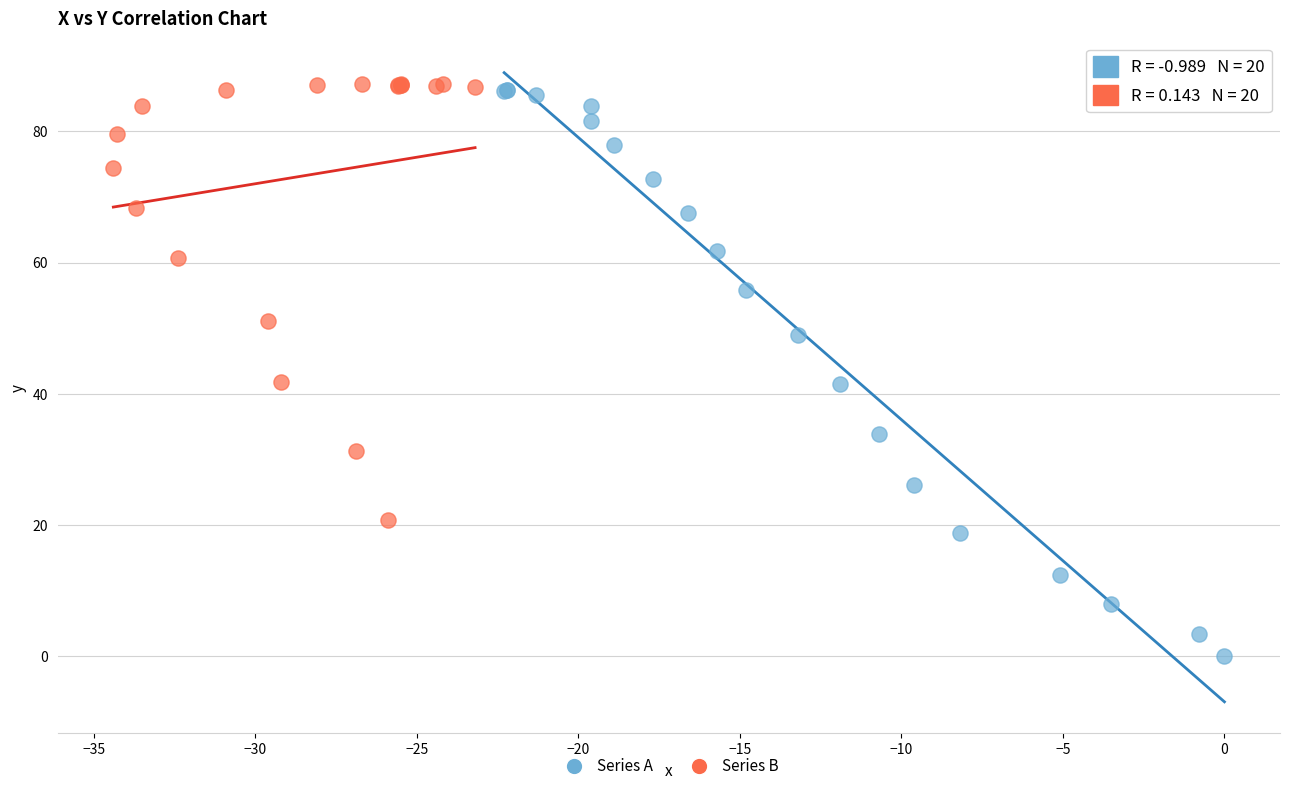

Which series has the largest Y range (max minus min)?

Series A